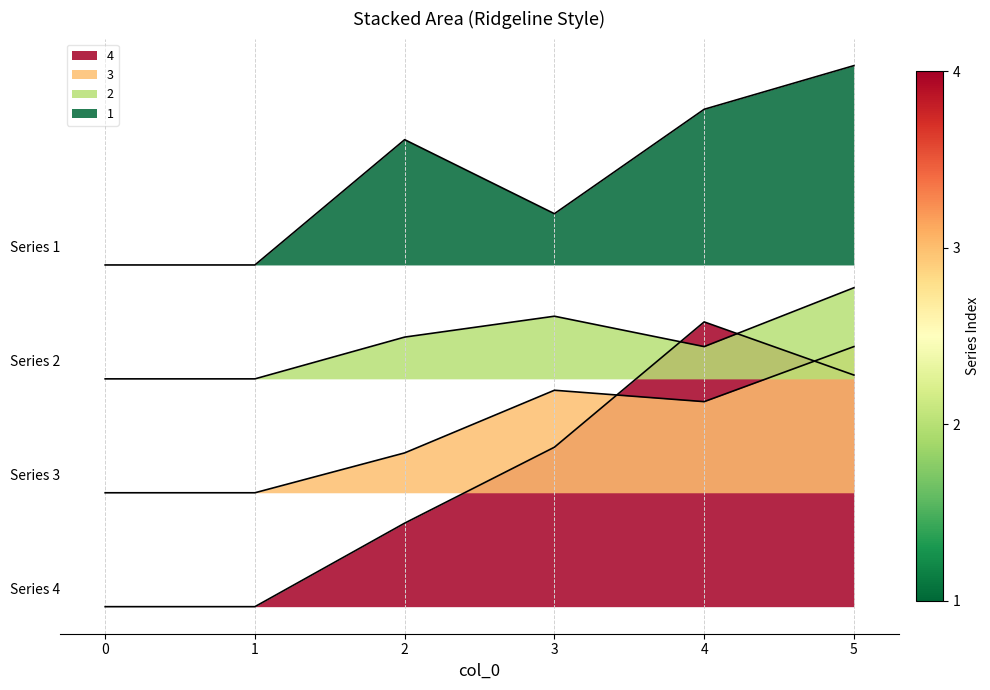

What is the sum of all 3 values?

560